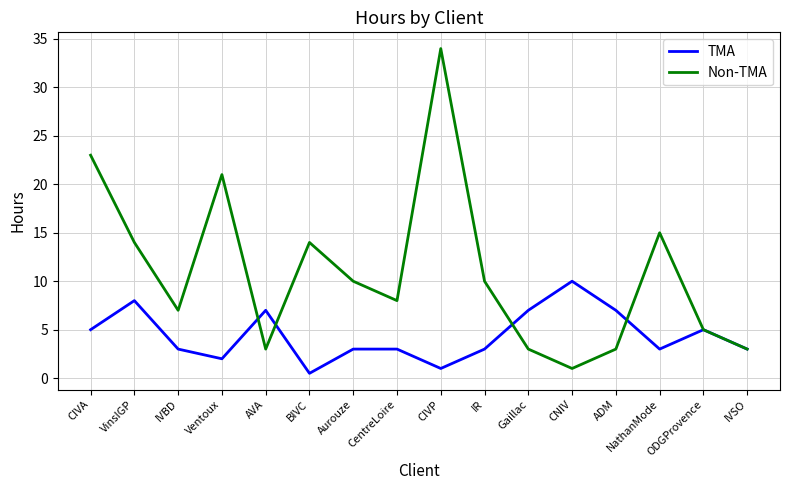

What is the total value across all series at Aurouze?

13.0